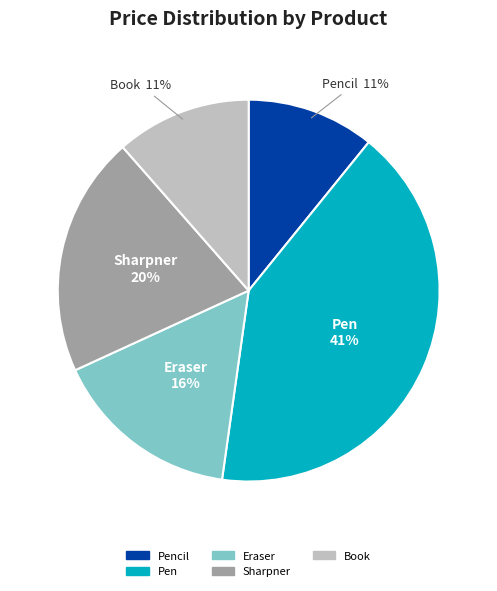

How many segments does this pie chart have?

5